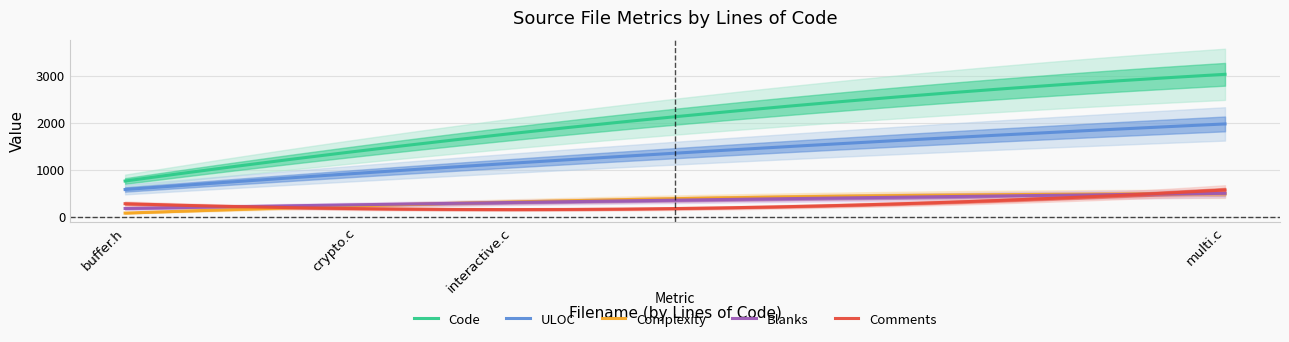

What is the minimum value shown in the chart?

72